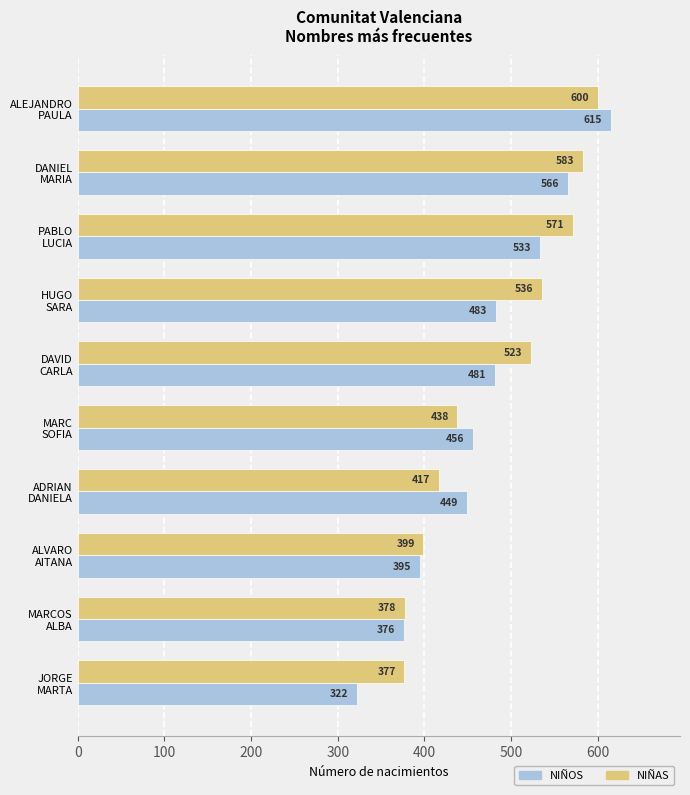

What is the greatest value displayed?

615